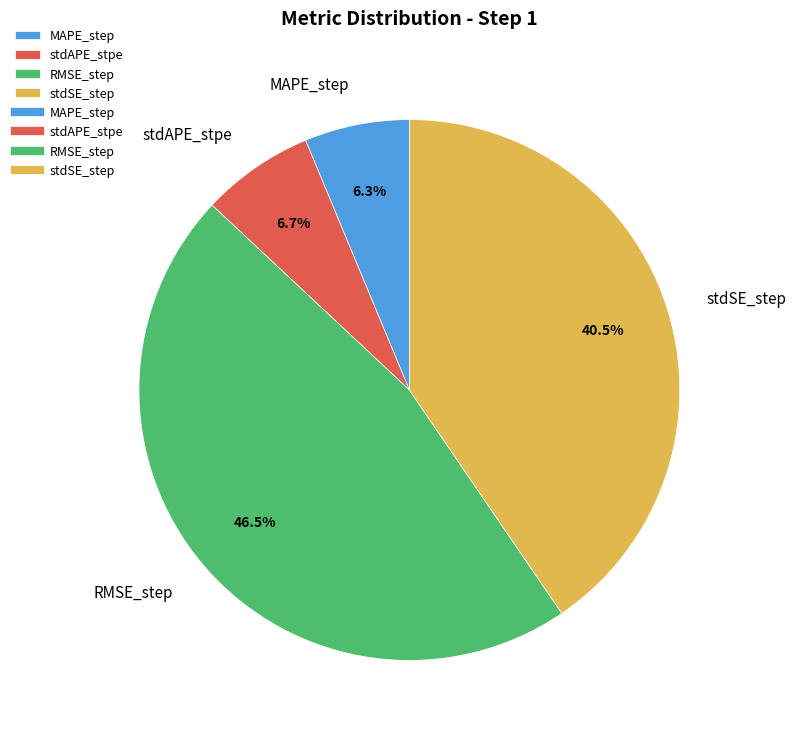

Does stdSE_step account for over 50% of the chart?

No